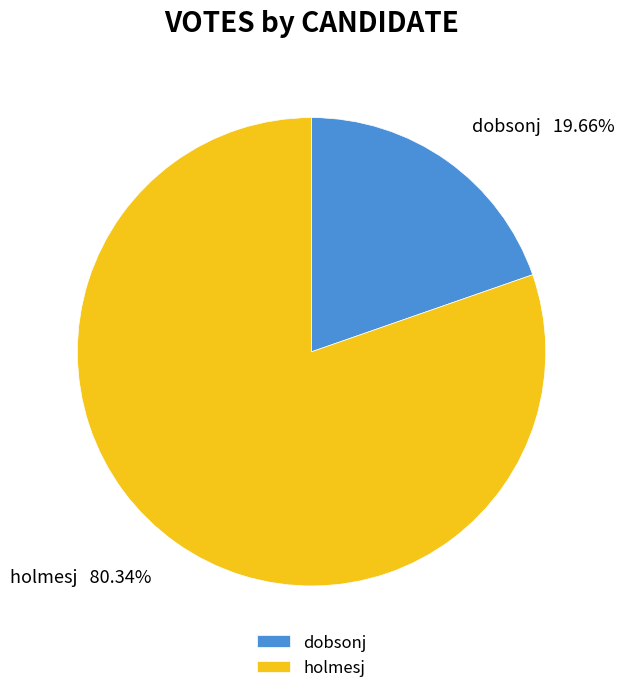

To the nearest percent, what is the average slice percentage?

50%